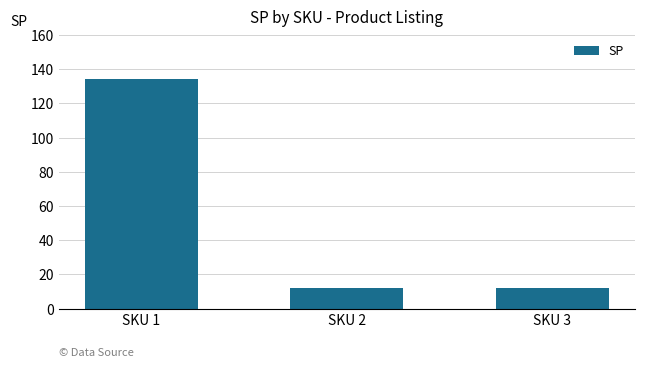

What value does the data have at SKU 3?

12